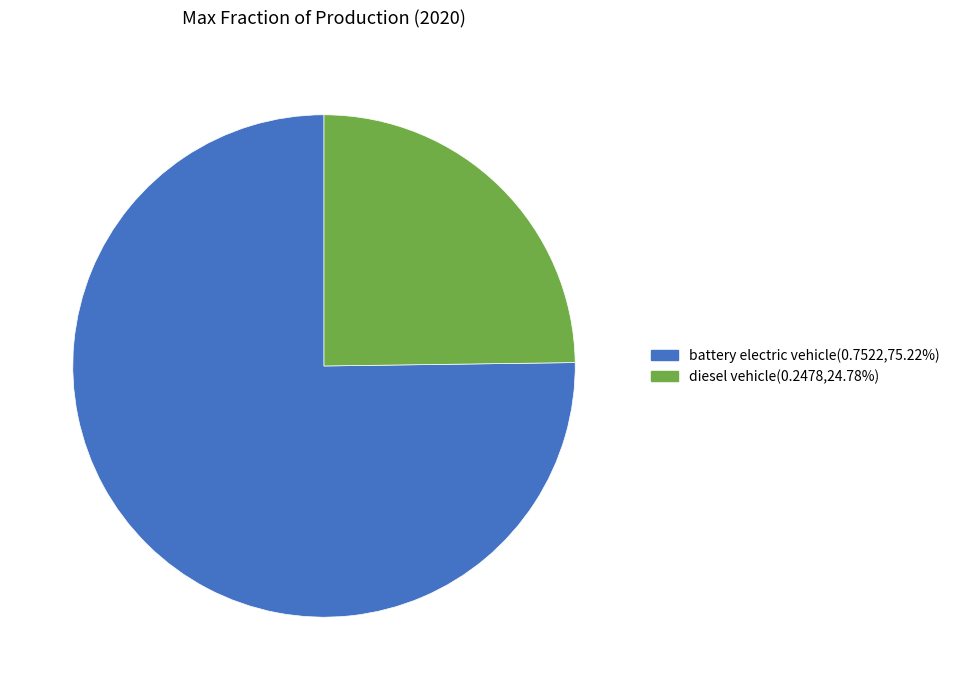

Rank the categories by value from highest to lowest.

battery electric vehicle, diesel vehicle